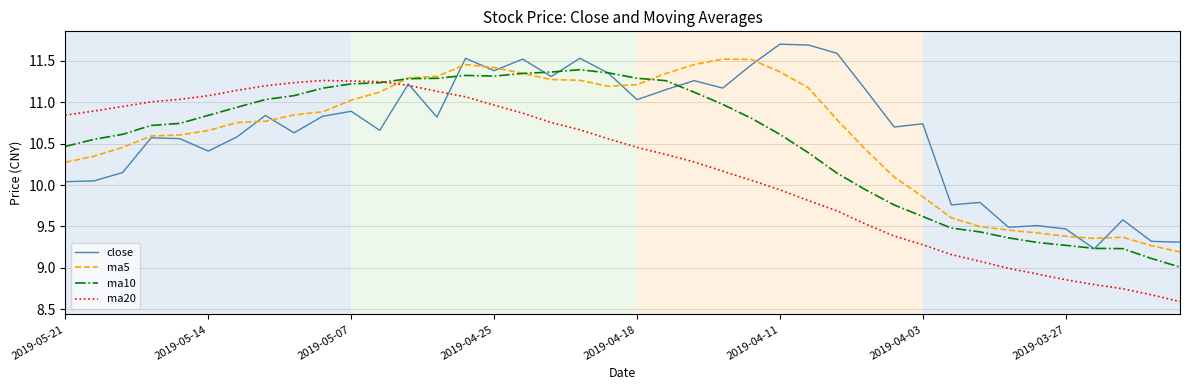

Which series has the widest spread of values?

ma20